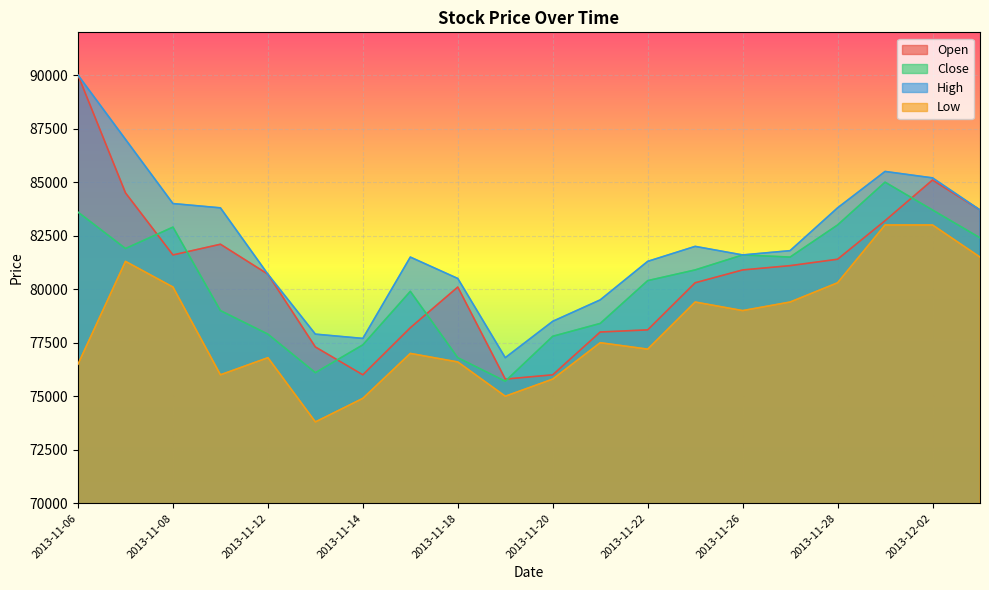

How many data points in Low are less than 77500?

10